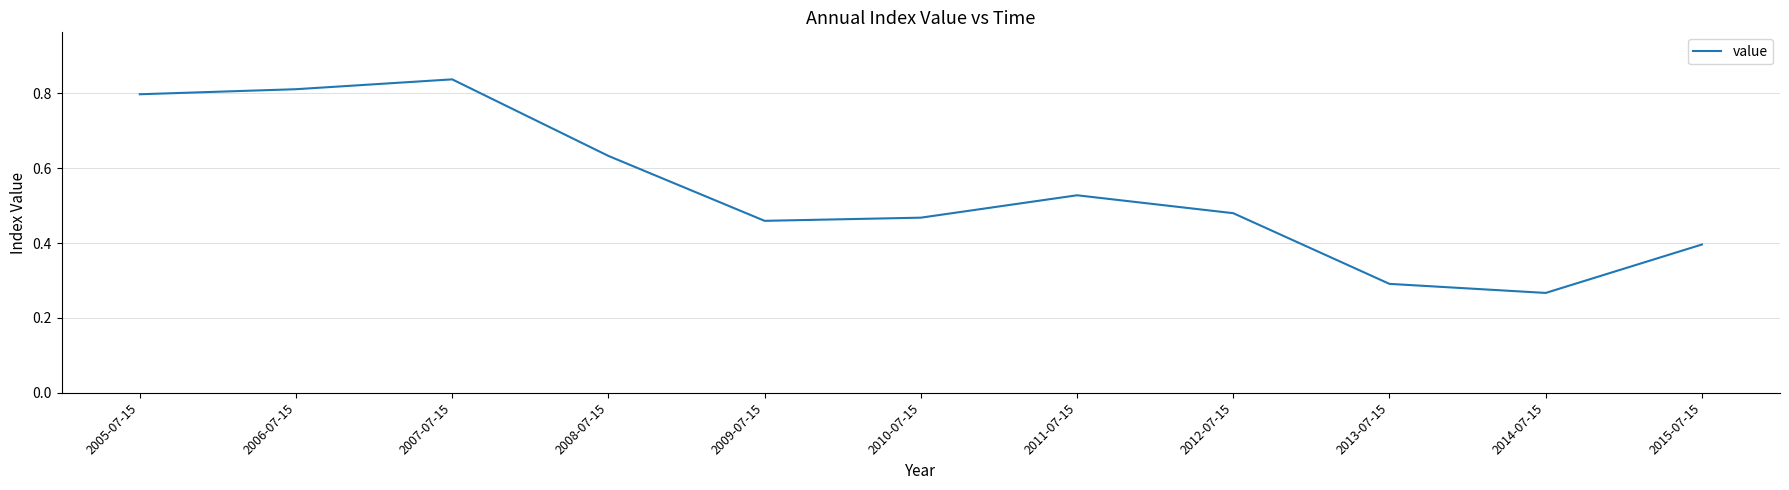

Where is the first local maximum?

2007-07-15